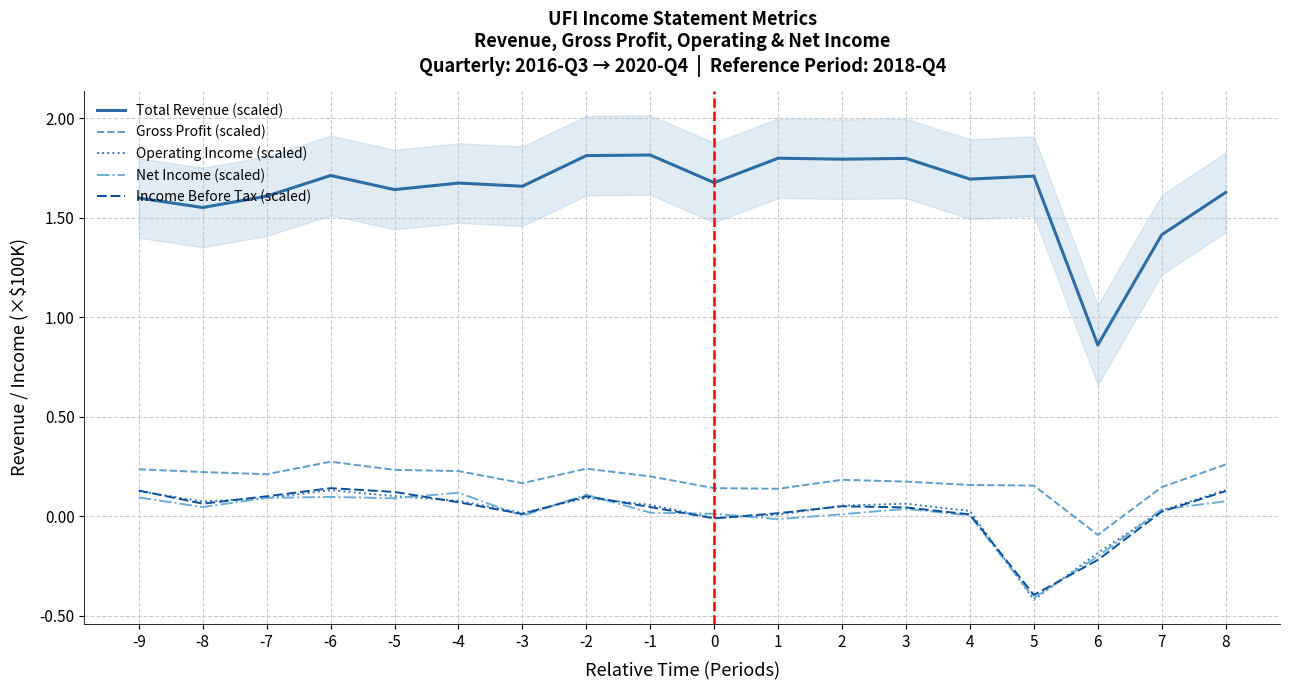

How many categories are shown in the chart?

18